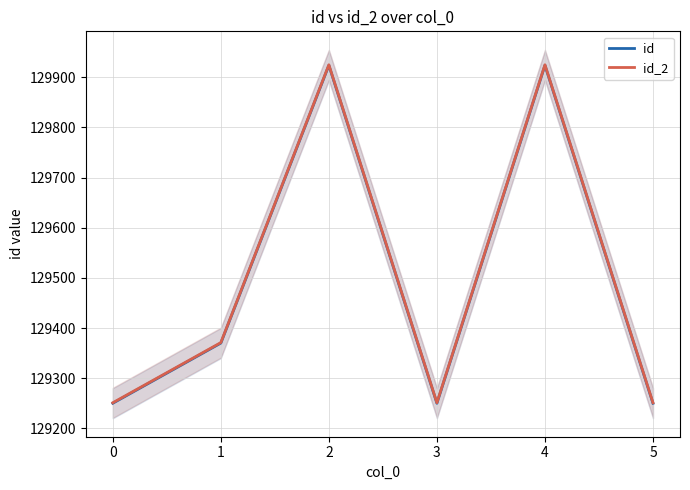

True or false: id_2 has a value of 65894 at 0.

False